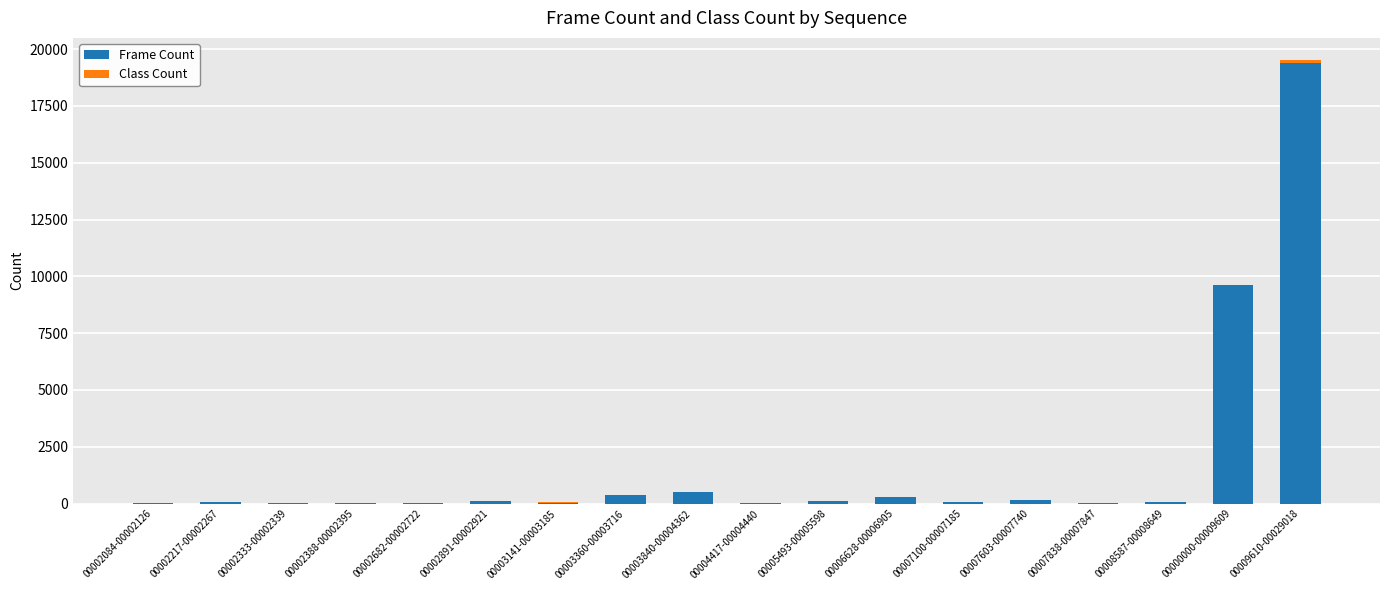

The Frame Count series shows 9610 at 00000000-00009609. True or false?

True